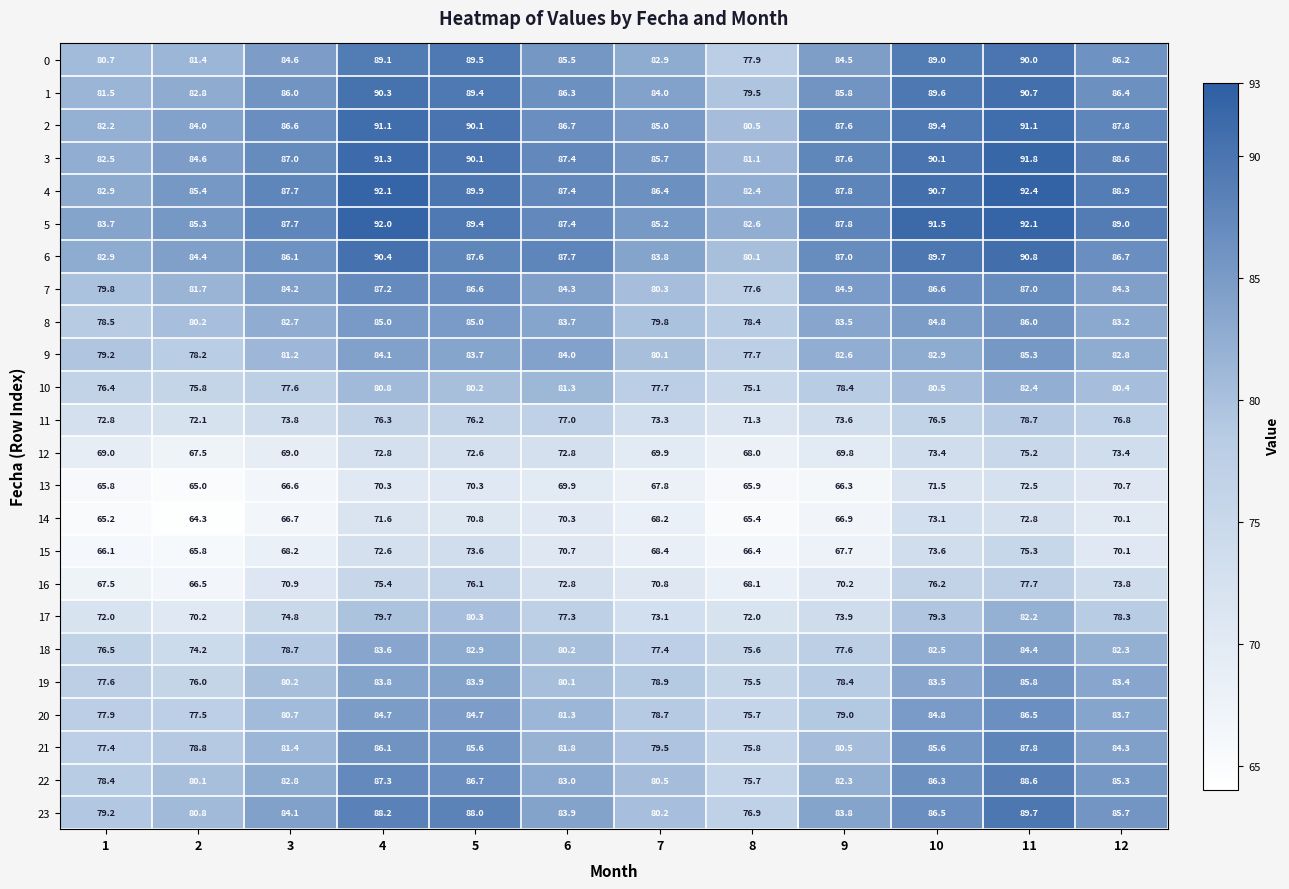

How many series are shown in this chart?

24